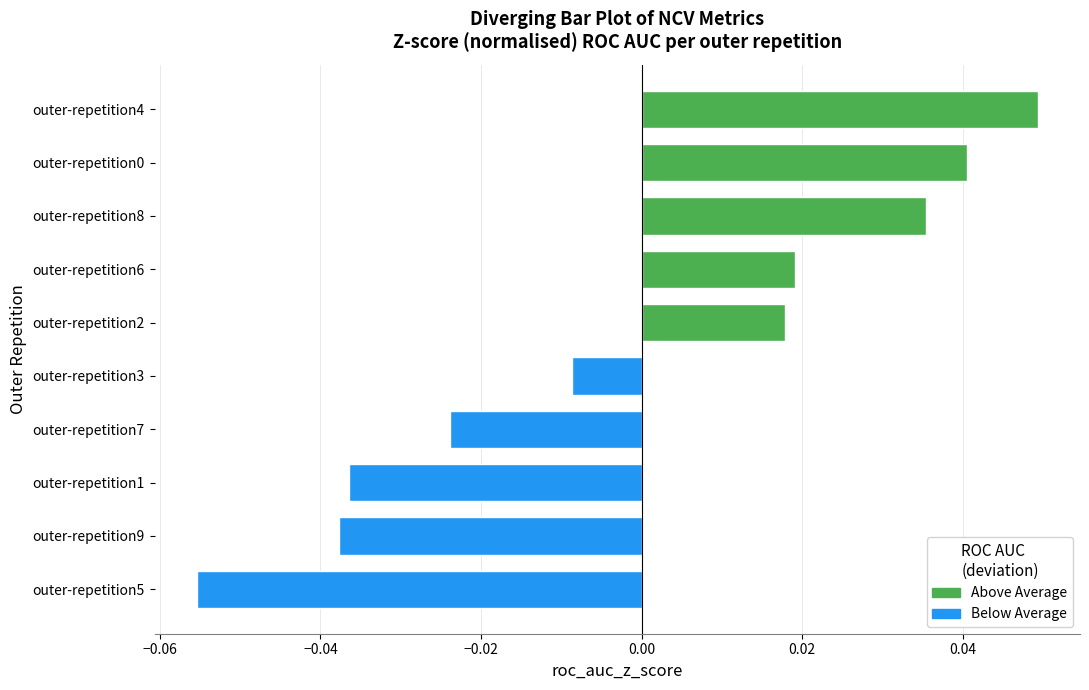

Which has a higher value, outer-repetition9 or outer-repetition5?

outer-repetition9